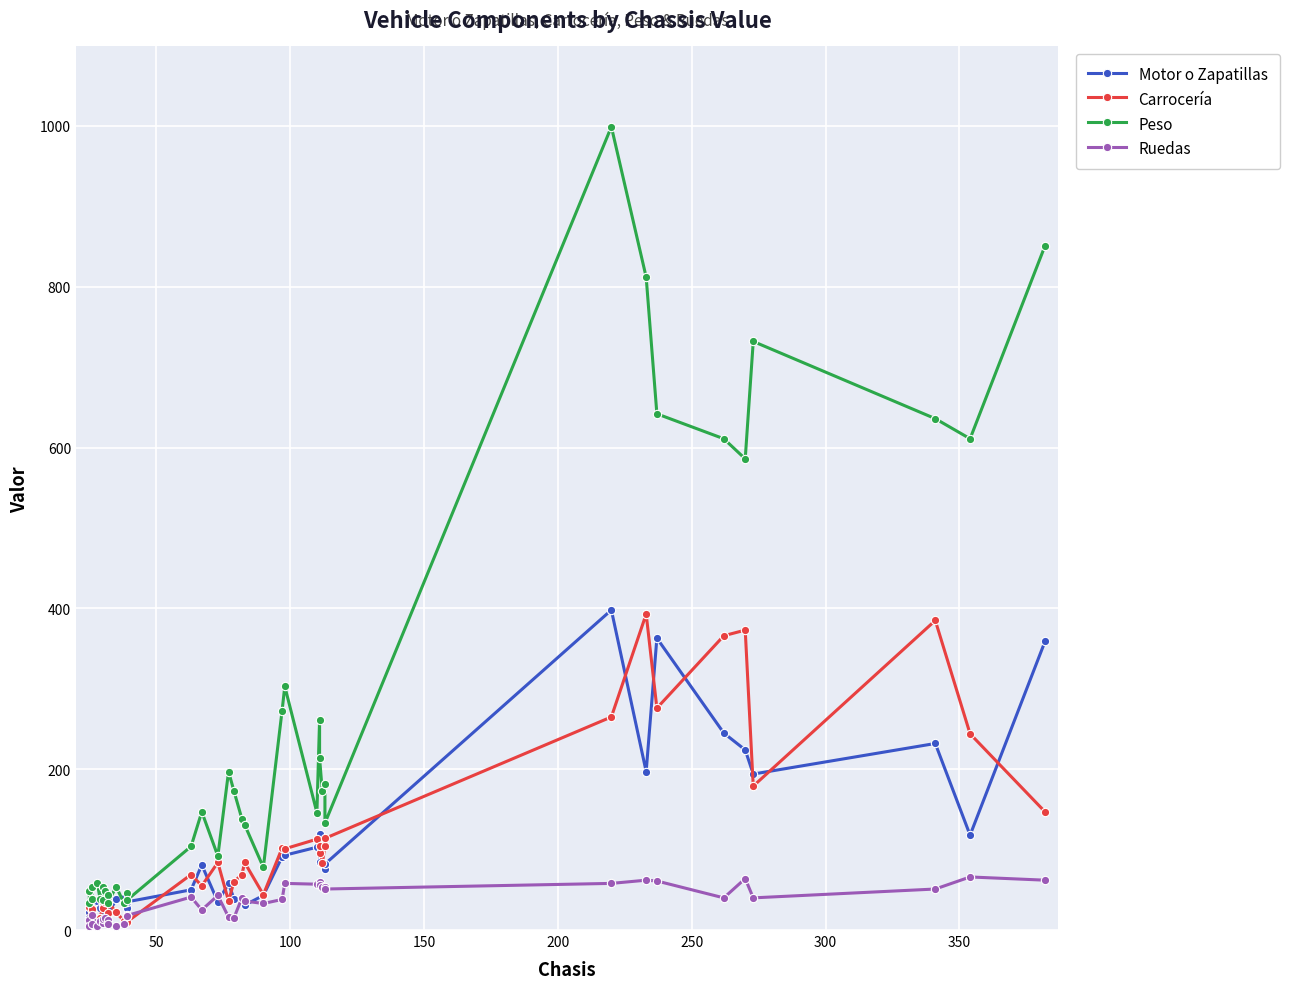

True or false: Peso and Ruedas intersect in this chart.

False